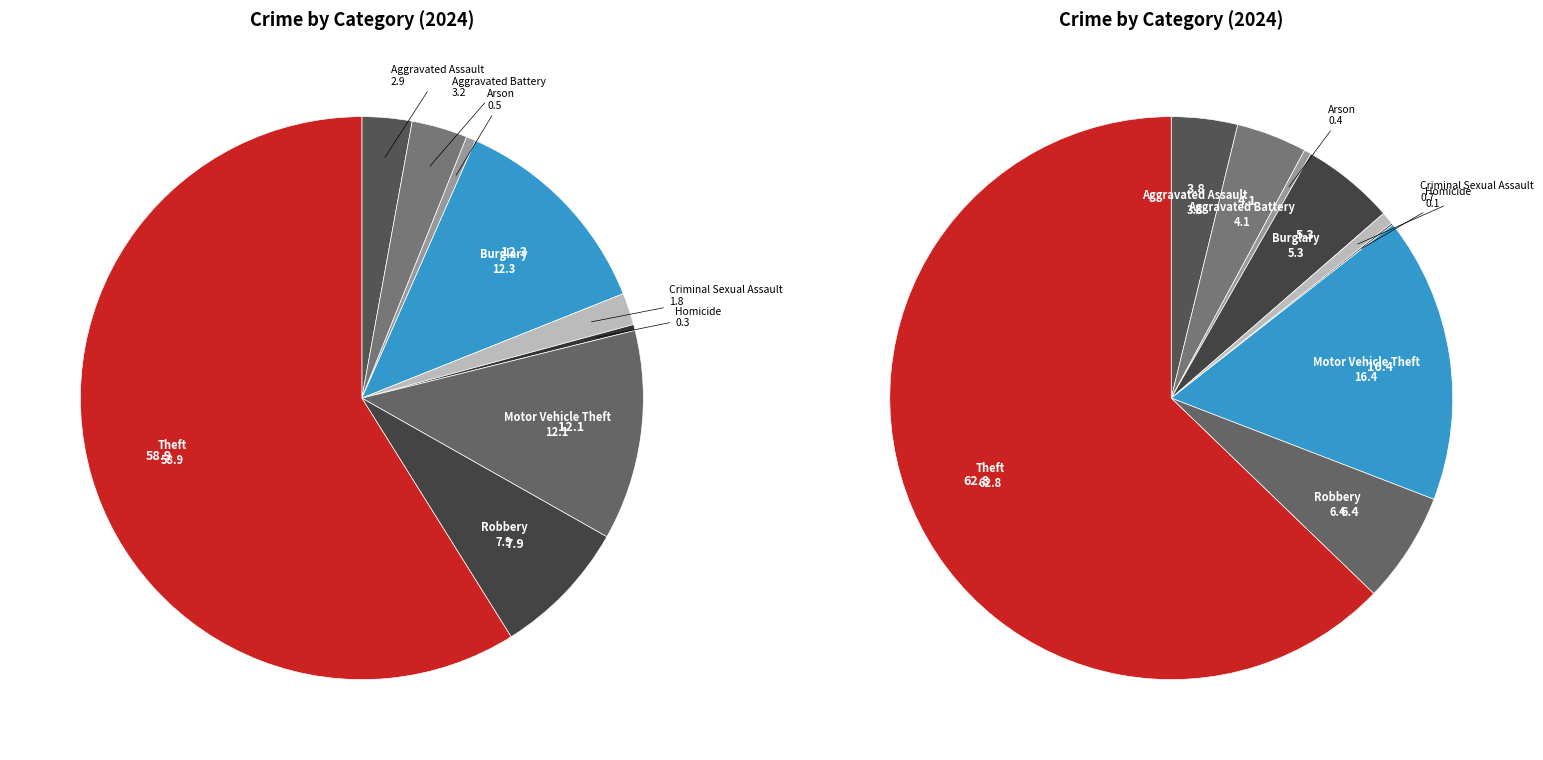

How many segments does this pie chart have?

9